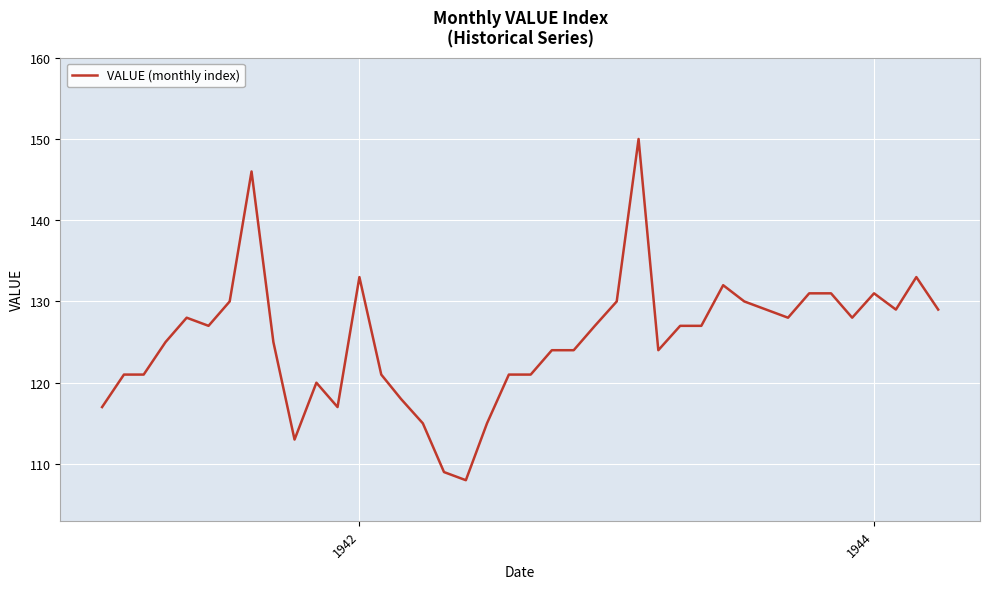

What is the smallest value displayed?

108